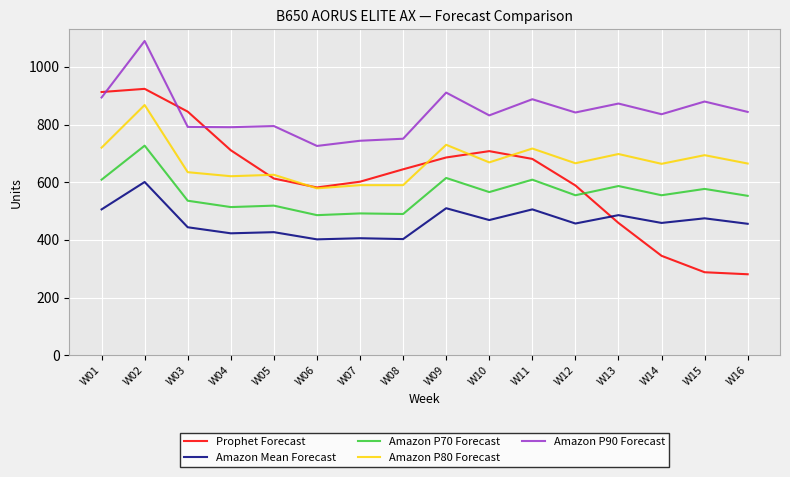

How many lines are shown in the chart?

5